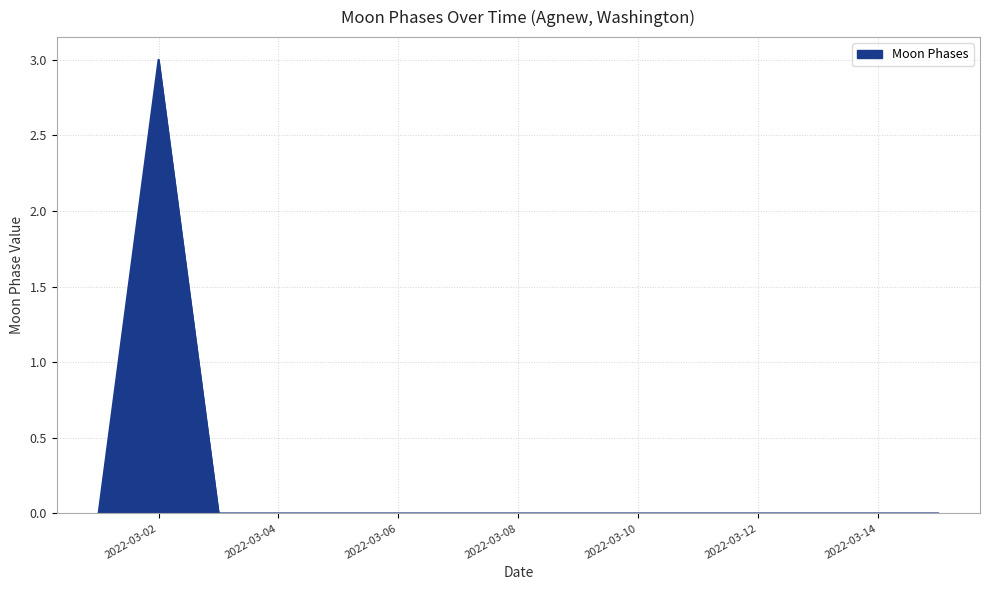

How many lines are shown in the chart?

1